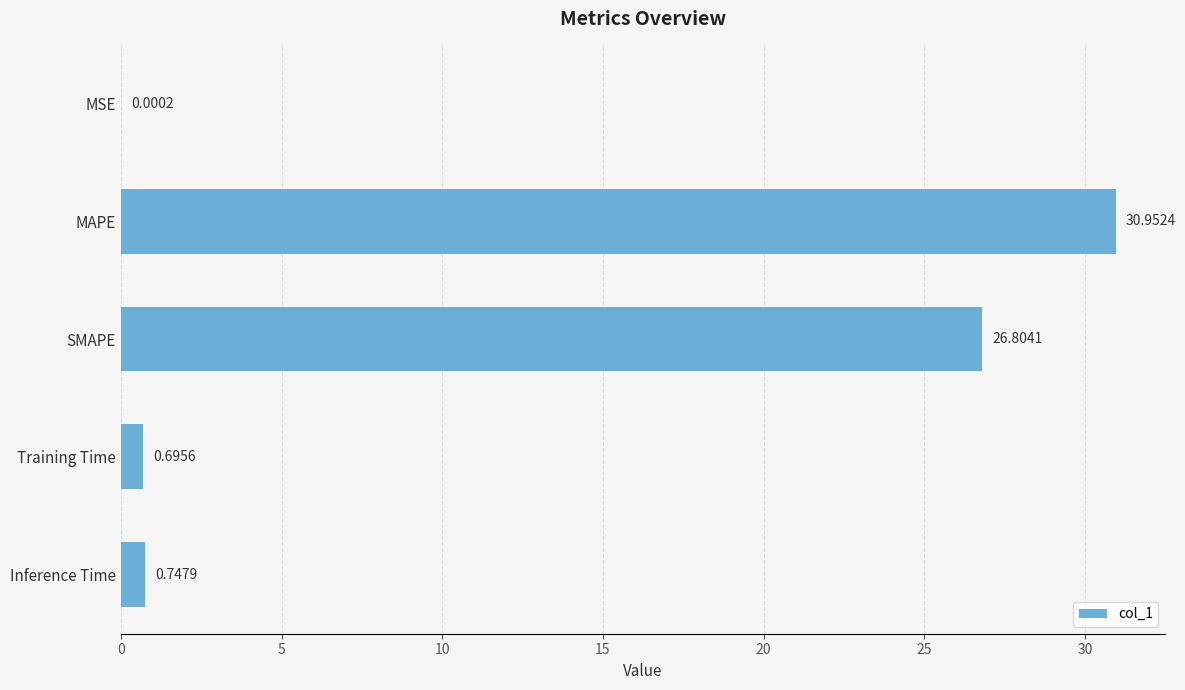

Which label corresponds to the largest value in the chart?

MAPE